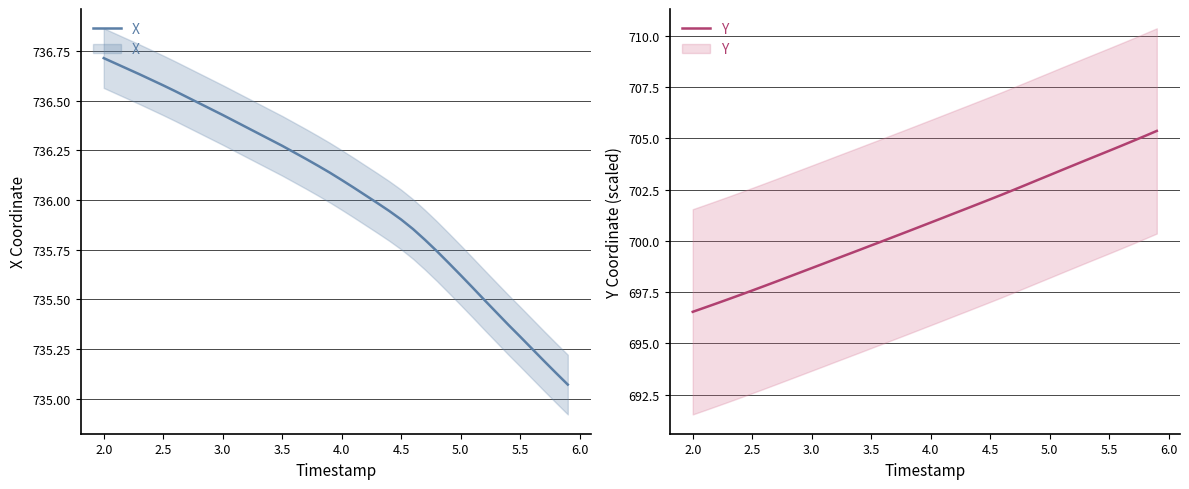

Which series has the largest range (max minus min)?

Y